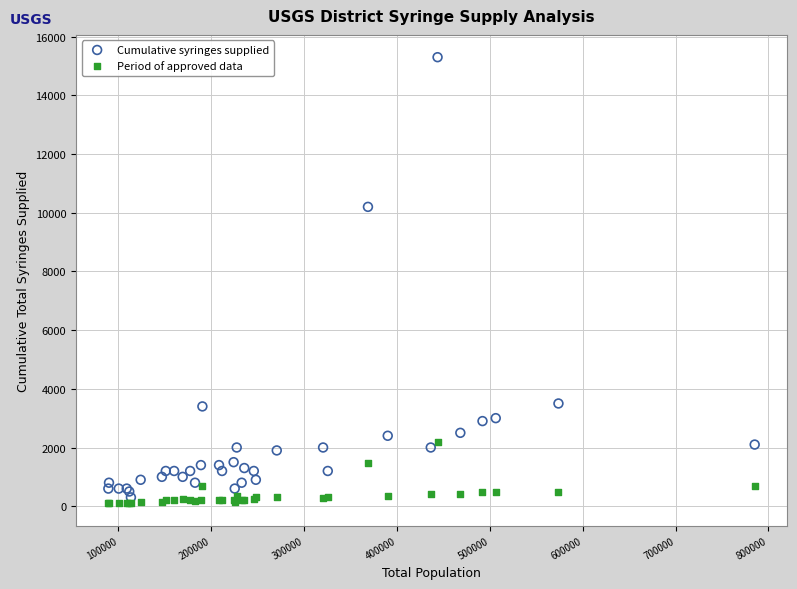

In the Cumulative syringes supplied series, what Y value is closest to 7800?

10200.0